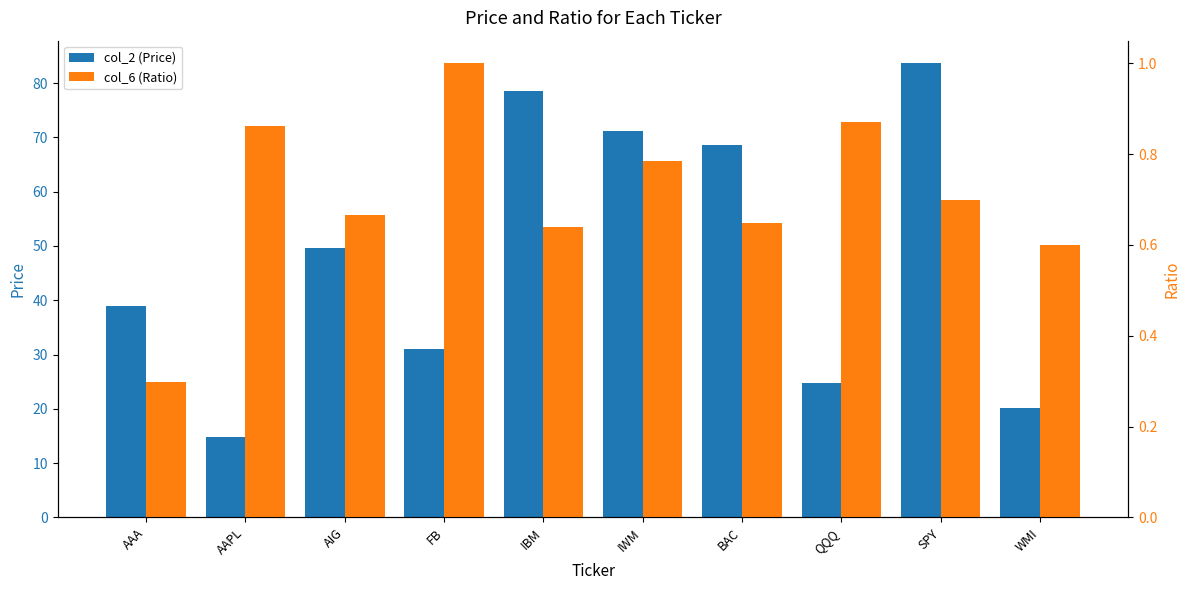

How many bars are there in total?

20